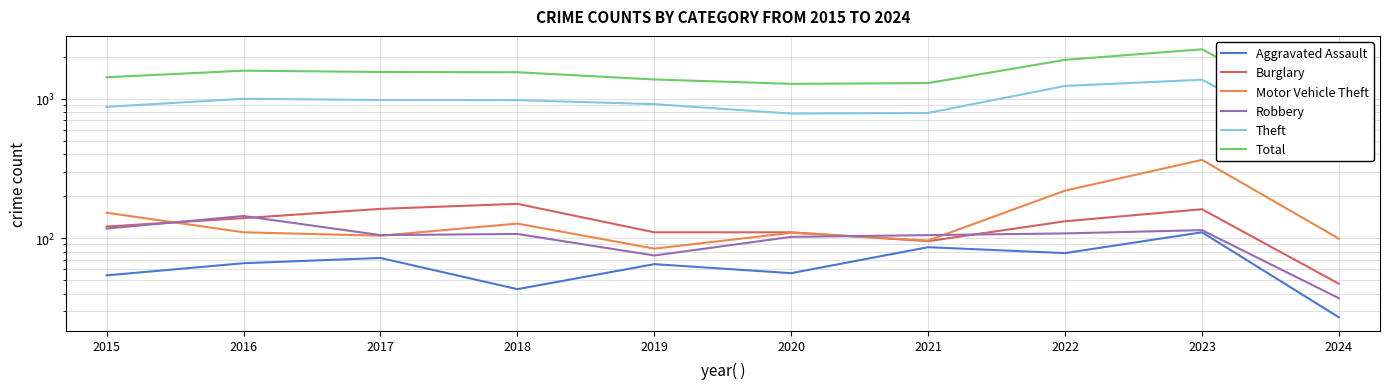

Reading right to left, extract all data points from this chart.

Aggravated Assault: 27	110	78	86	56	65	43	72	66	54
Burglary: 47	161	132	95	110	110	176	162	139	121
Motor Vehicle Theft: 99	364	219	96	109	84	127	104	110	152
Robbery: 37	114	108	105	102	75	107	105	144	117
Theft: 414	1368	1235	791	782	914	977	979	999	874
Total: 675	2262	1900	1294	1278	1374	1548	1555	1589	1425